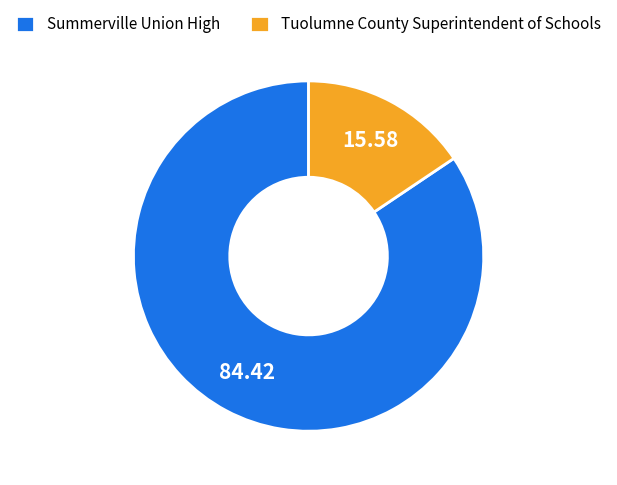

What is the smallest slice in the pie chart?

Tuolumne County Superintendent of Schools